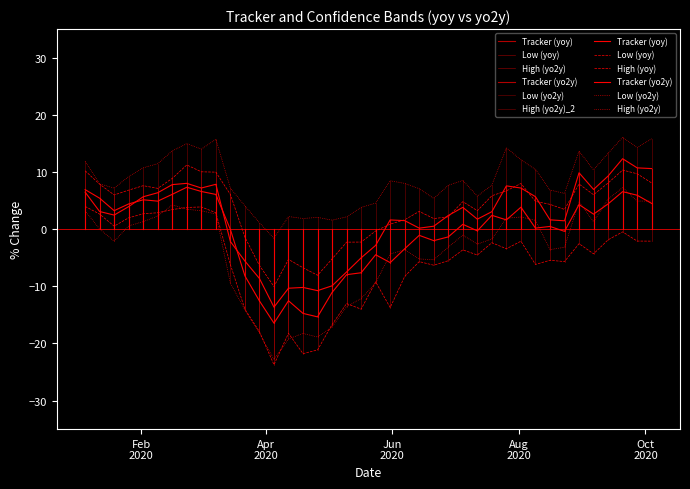

How many positive values does the Tracker (yoy) series have?

22